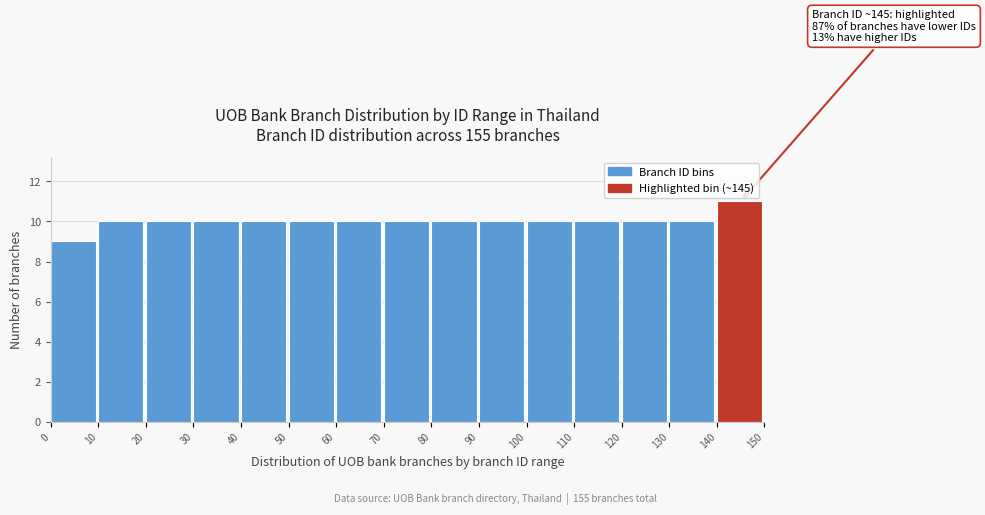

Which range on the x-axis has the tallest bar?

140 to 150